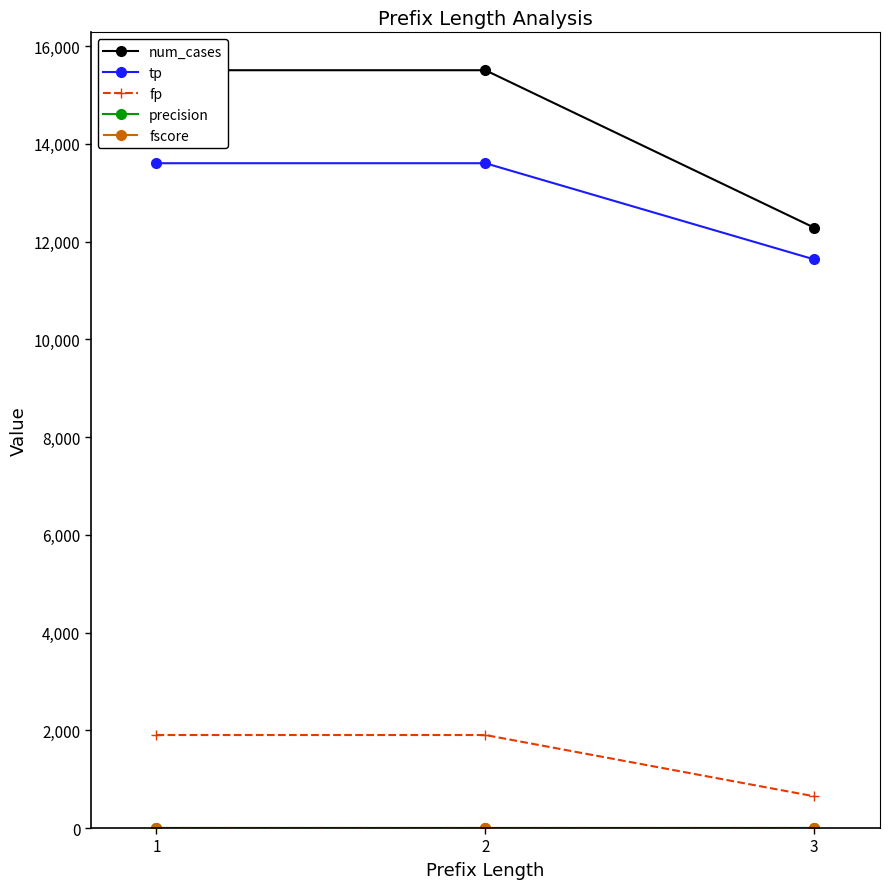

The value of tp at 3 is 20255.0. True or false?

False